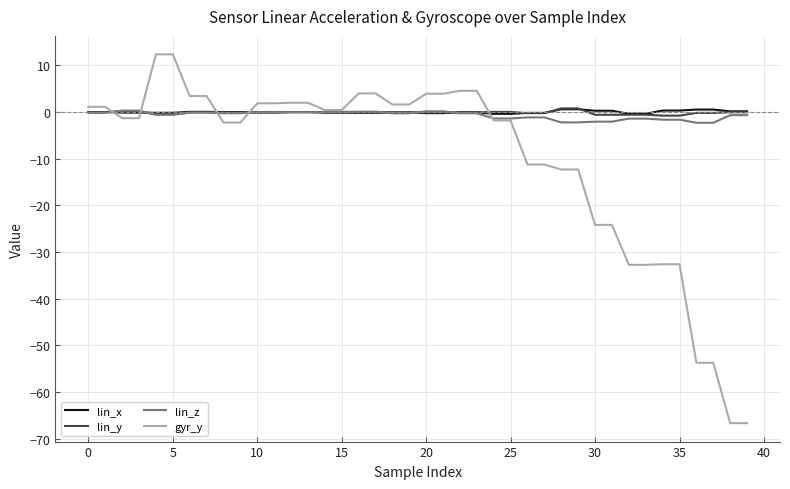

Which series has the largest range (max minus min)?

gyr_y